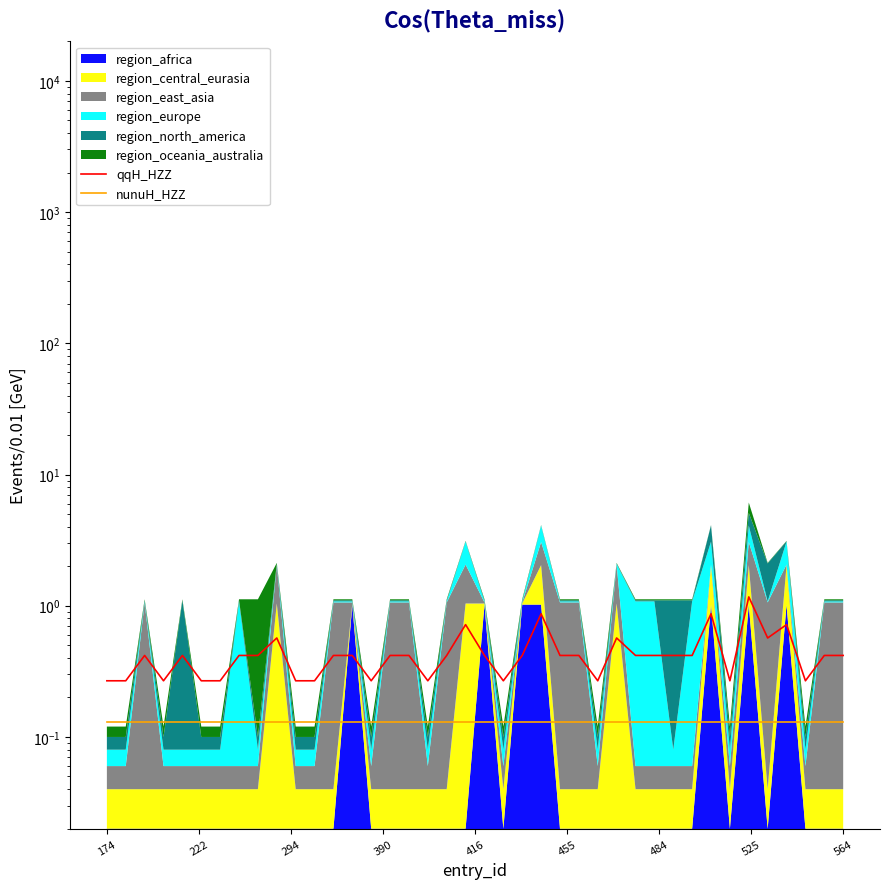

How many data points does each series have?

40